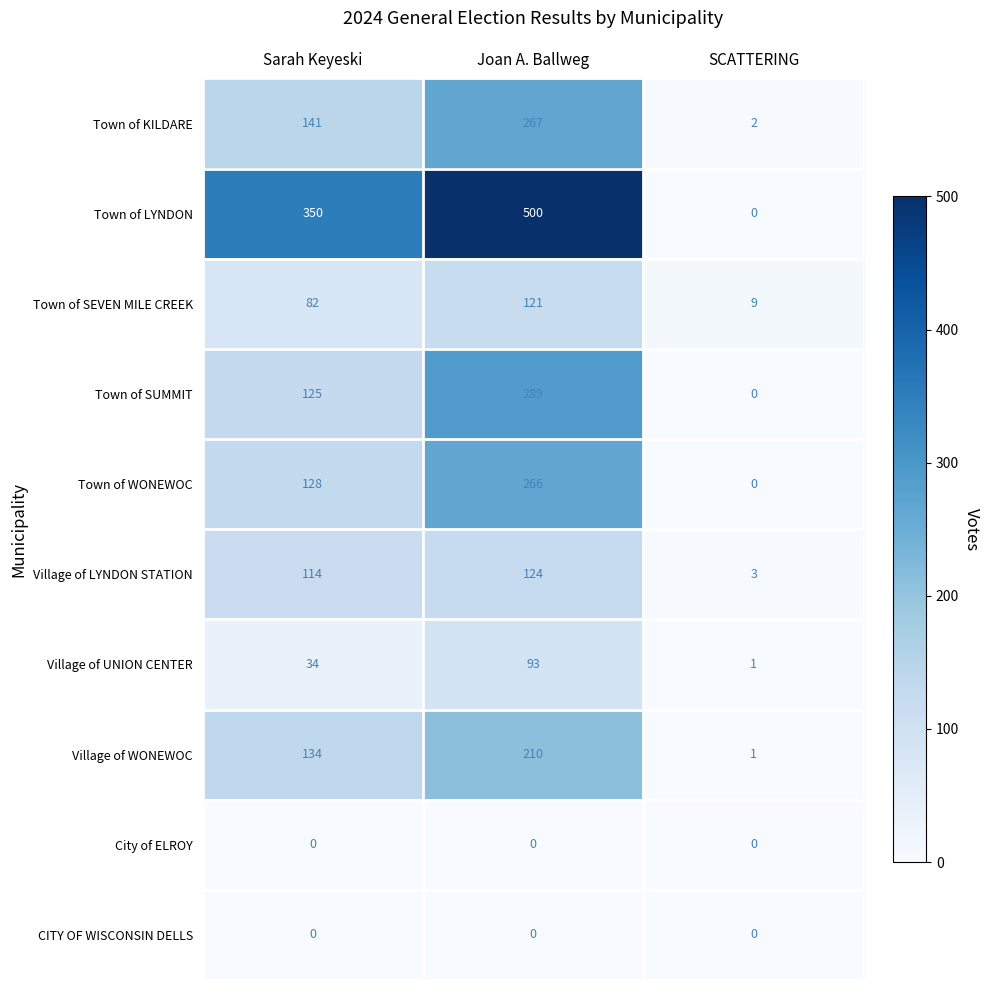

What is the average value of the Town of WONEWOC series?

131